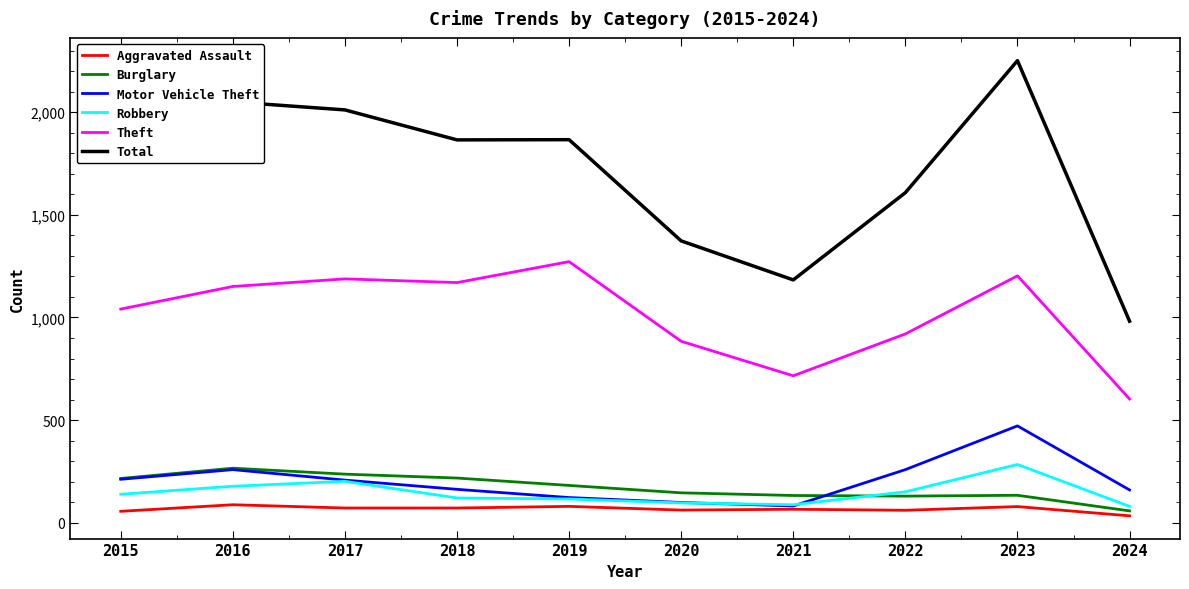

Which series changed the most between 2018 and 2021?

Total